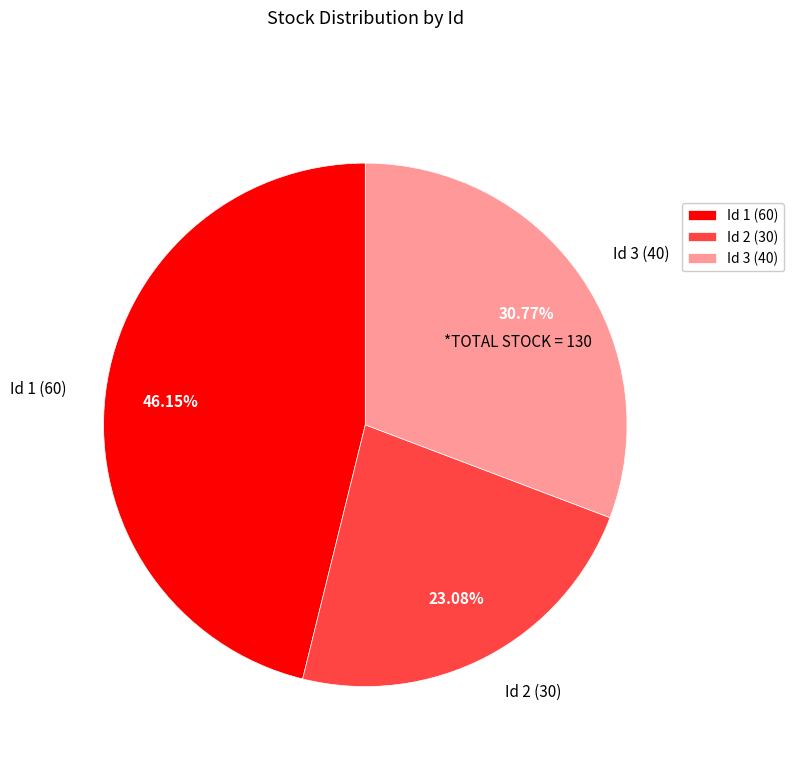

Rank the categories by value from highest to lowest.

Id 1 (60), Id 3 (40), Id 2 (30)